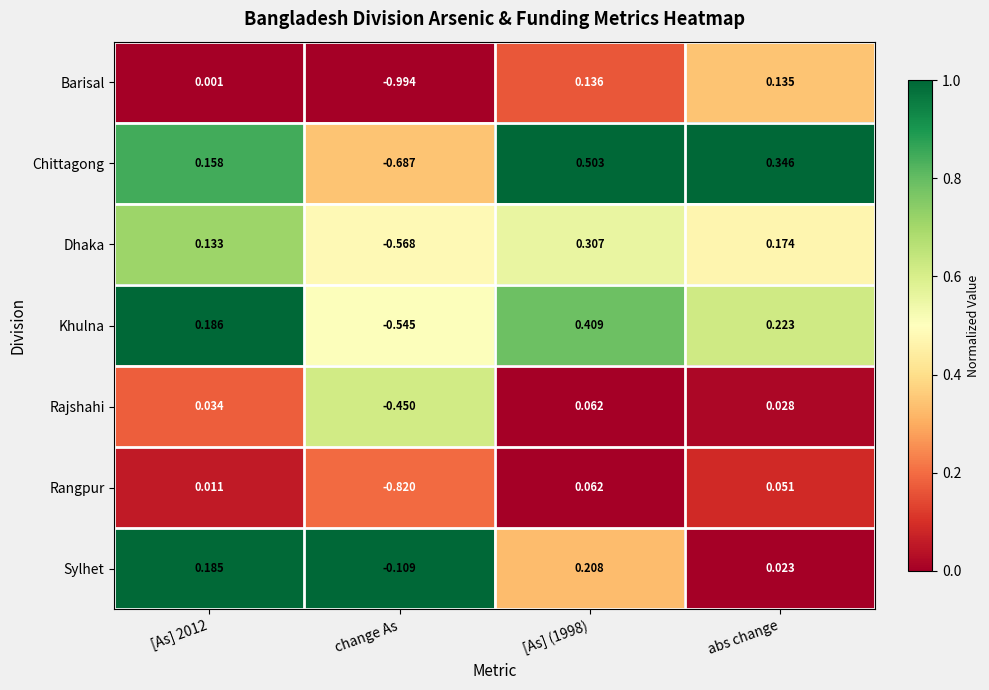

Rank the series at [As] 2012 from lowest to highest value.

Barisal, Rangpur, Rajshahi, Dhaka, Chittagong, Sylhet, Khulna